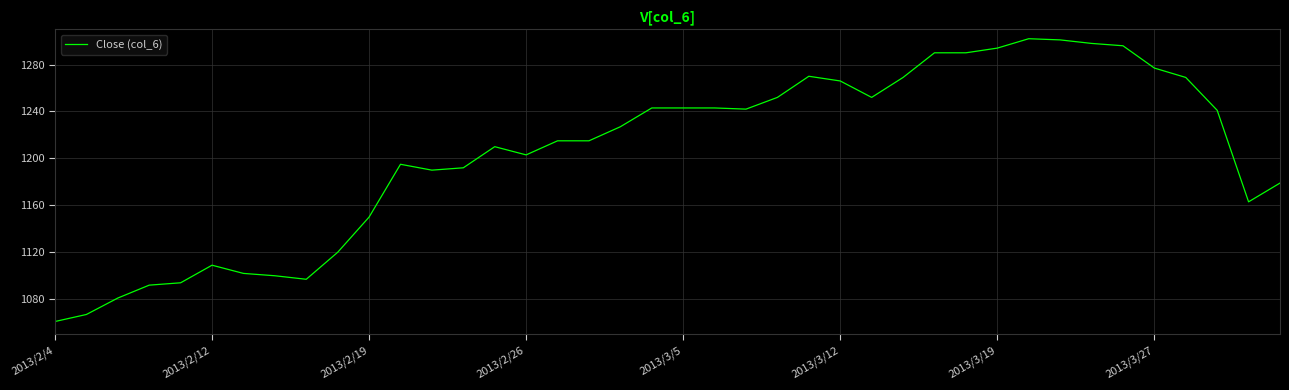

What is the difference between the maximum and minimum values?

241